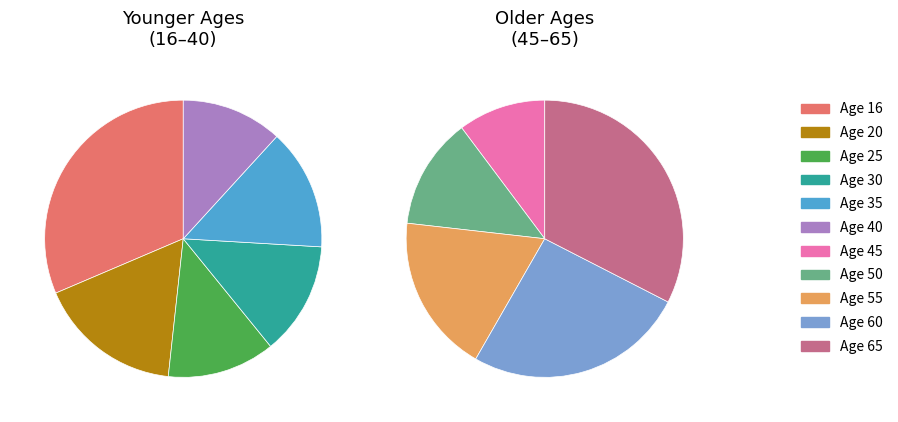

What is the total percentage of 16 and 55?

24.7%